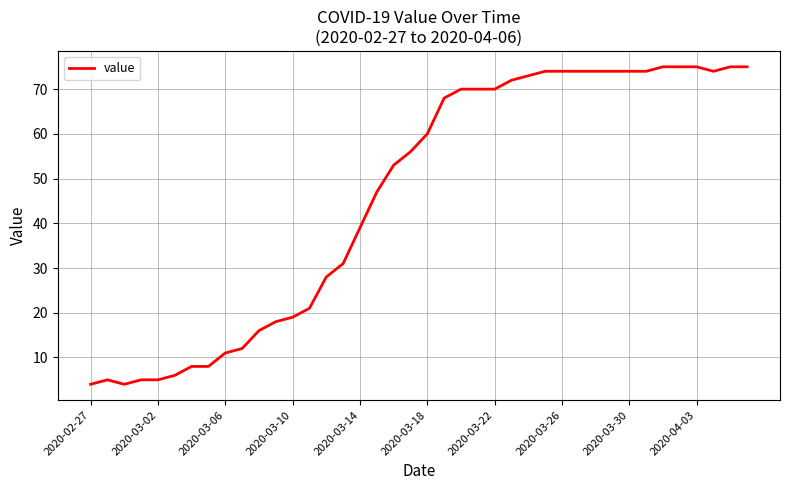

What is the difference between the maximum and minimum values?

71